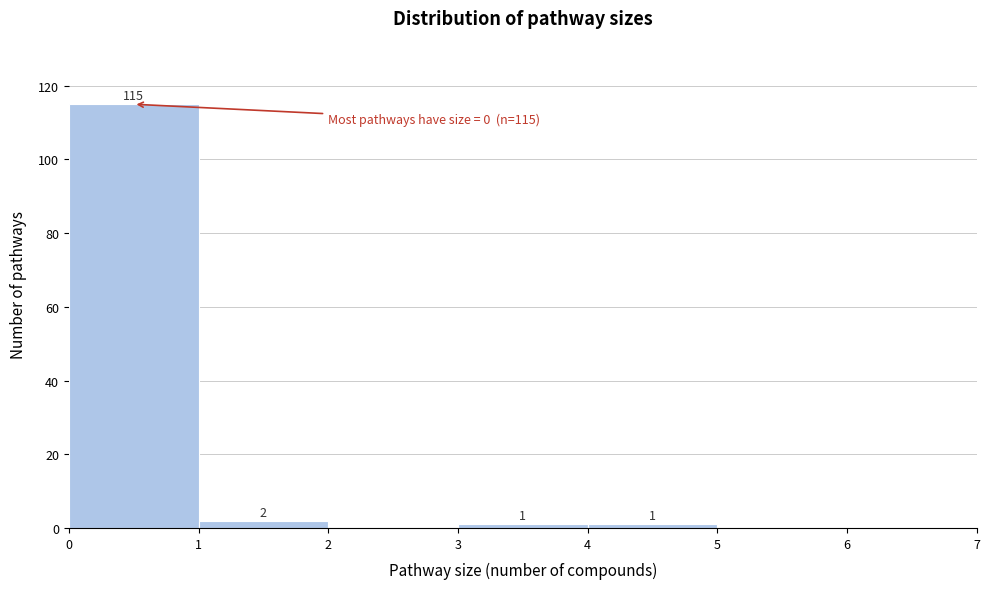

Over which range of the x-axis is the bar tallest?

0 to 1